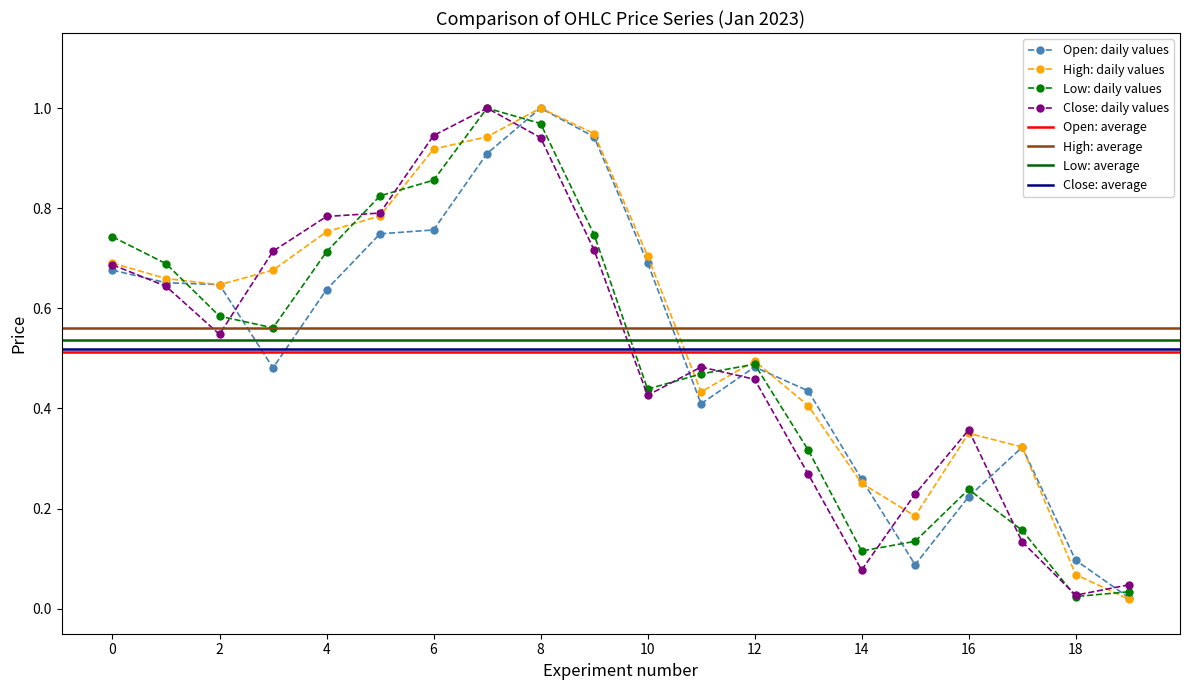

True or false: Close has a value of 0.3 at 2023-01-14.

True